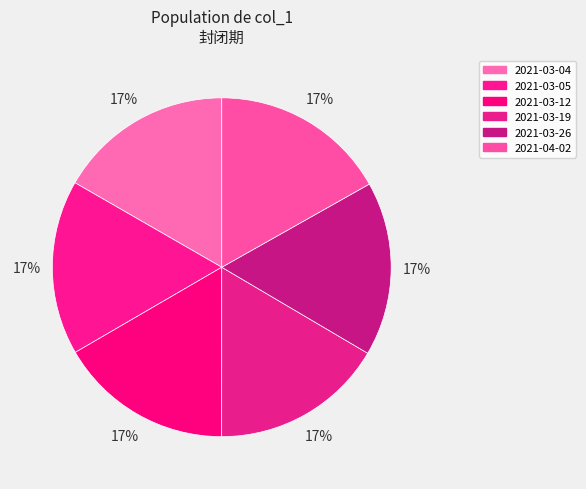

Approximately how many times larger is the value at 2021-03-04 compared to 2021-03-05?

1.0